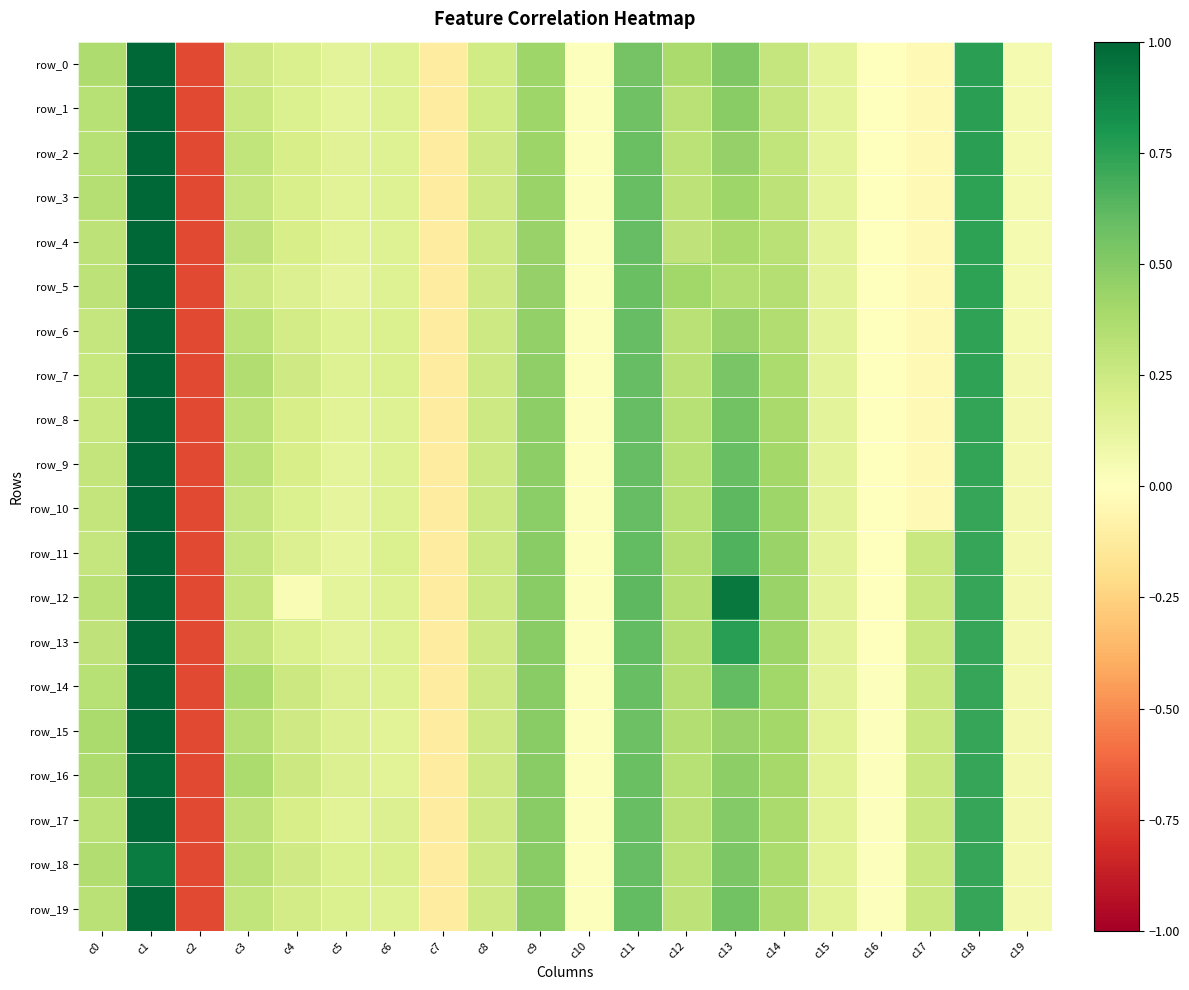

Which label corresponds to the largest value in the chart?

c1